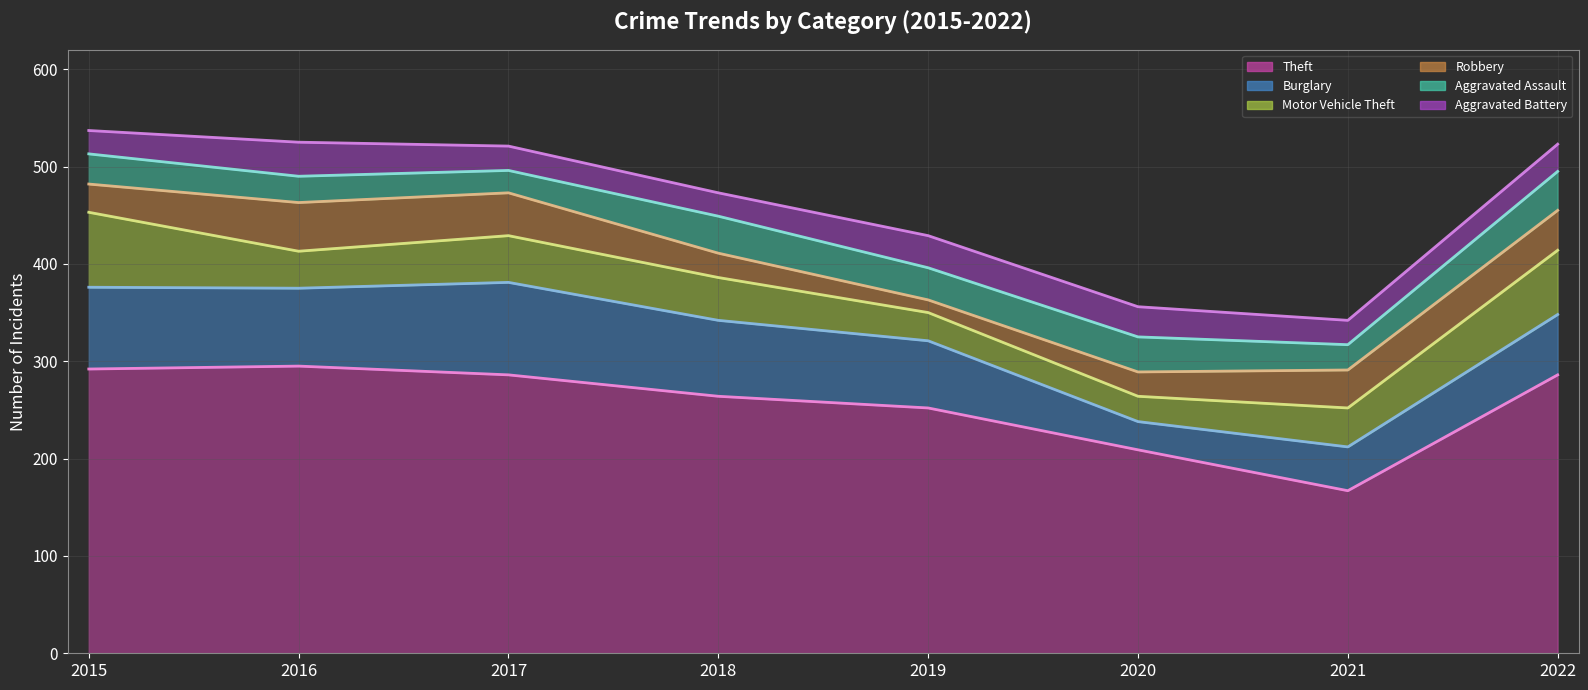

What is the minimum value for Burglary (line)?

212